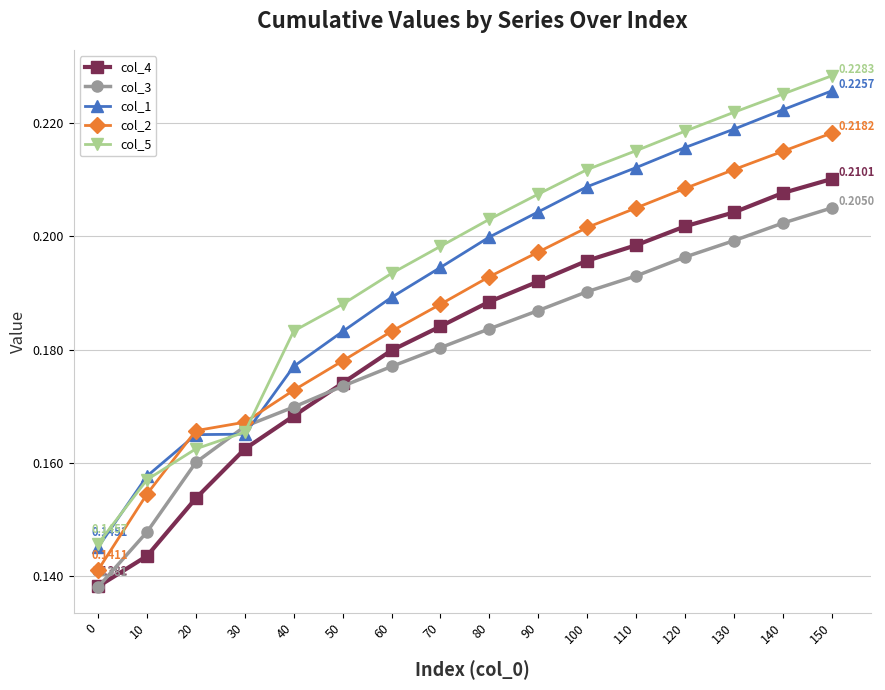

Is the value of col_1 at 10 greater than the value of col_3 at 30?

No